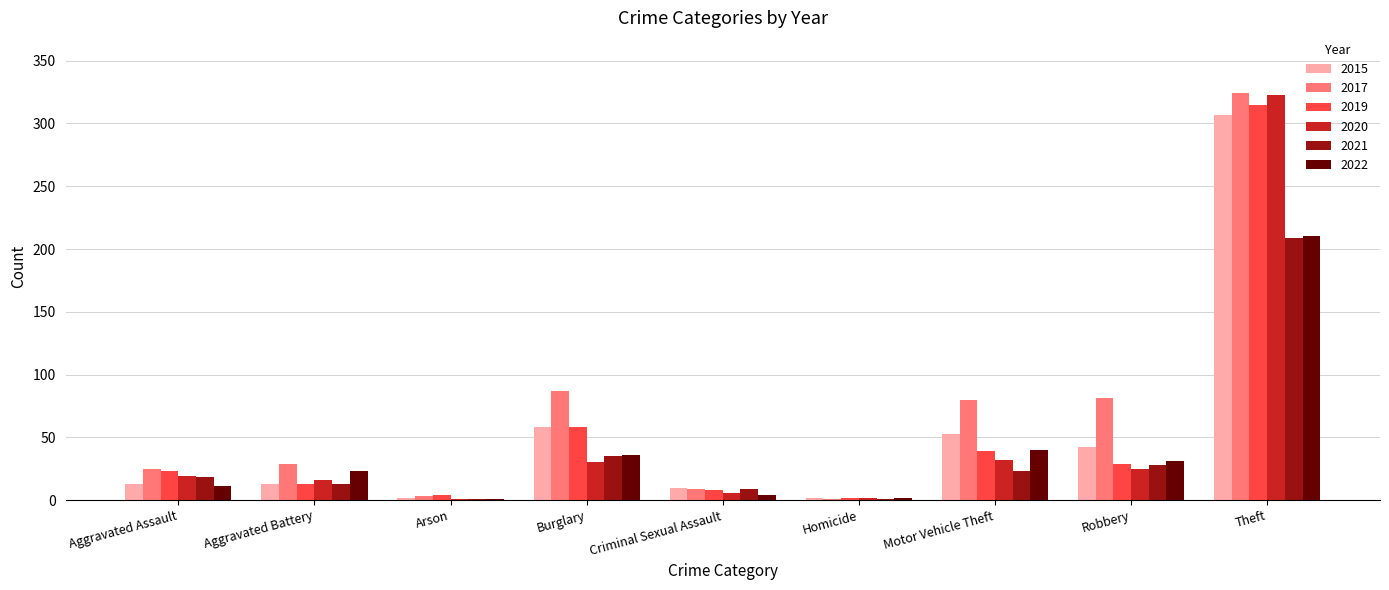

Read the 2015 value at Aggravated Battery.

13